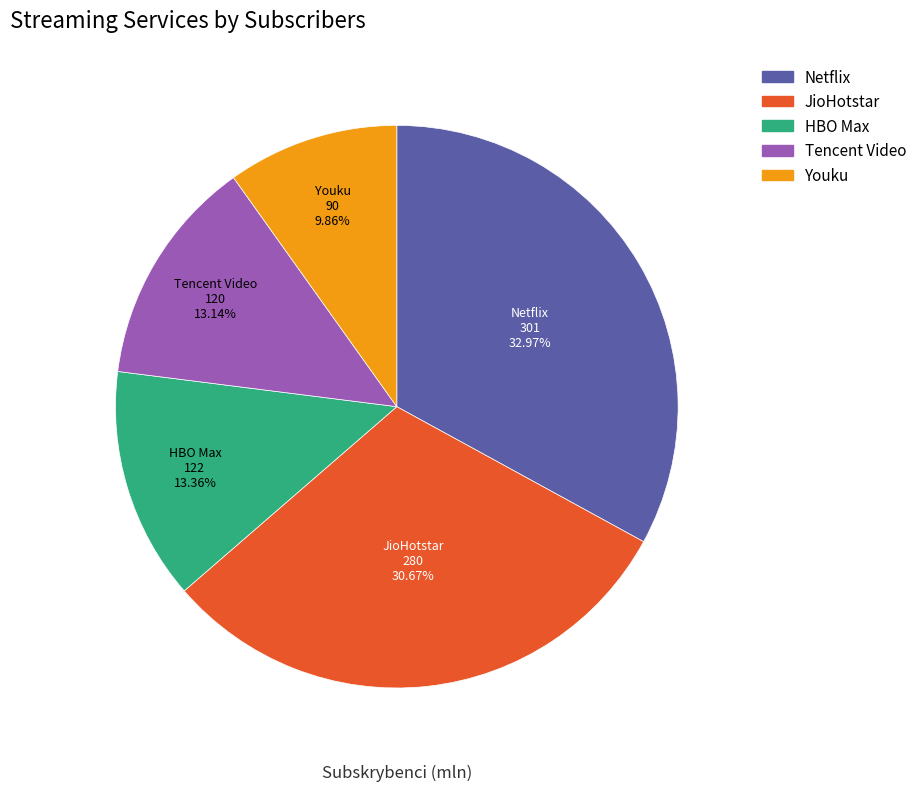

Which has a higher value, Netflix or Youku?

Netflix